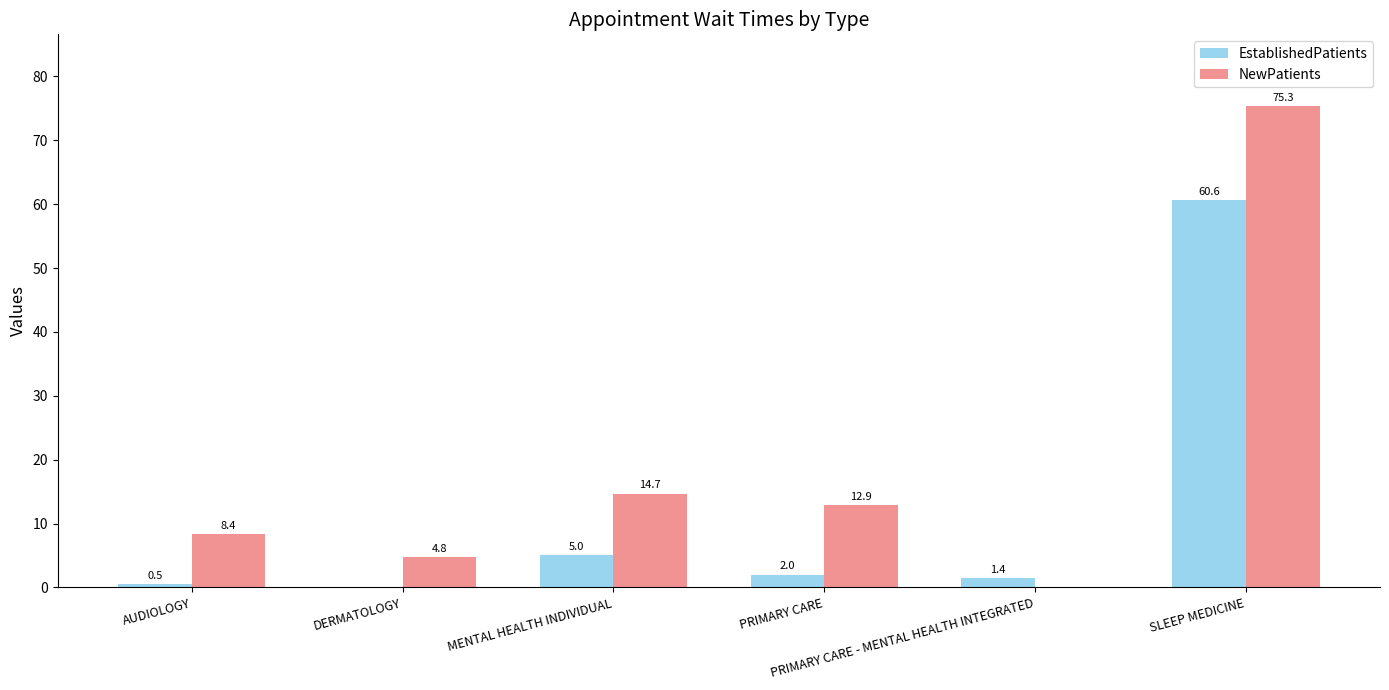

The value of NewPatients at AUDIOLOGY is 13.7. True or false?

False